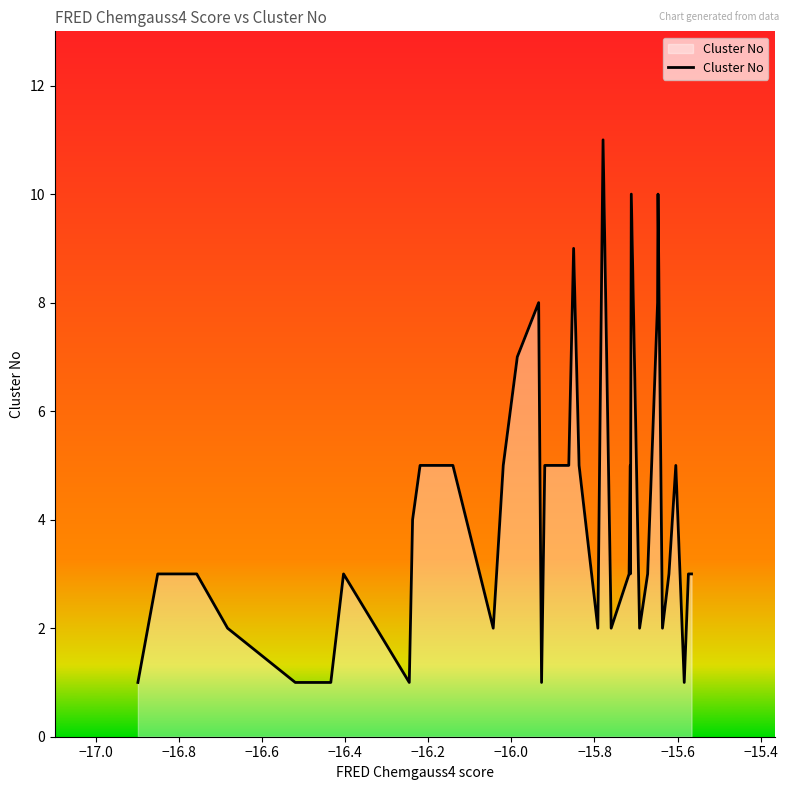

Does the chart have visible grid lines?

No